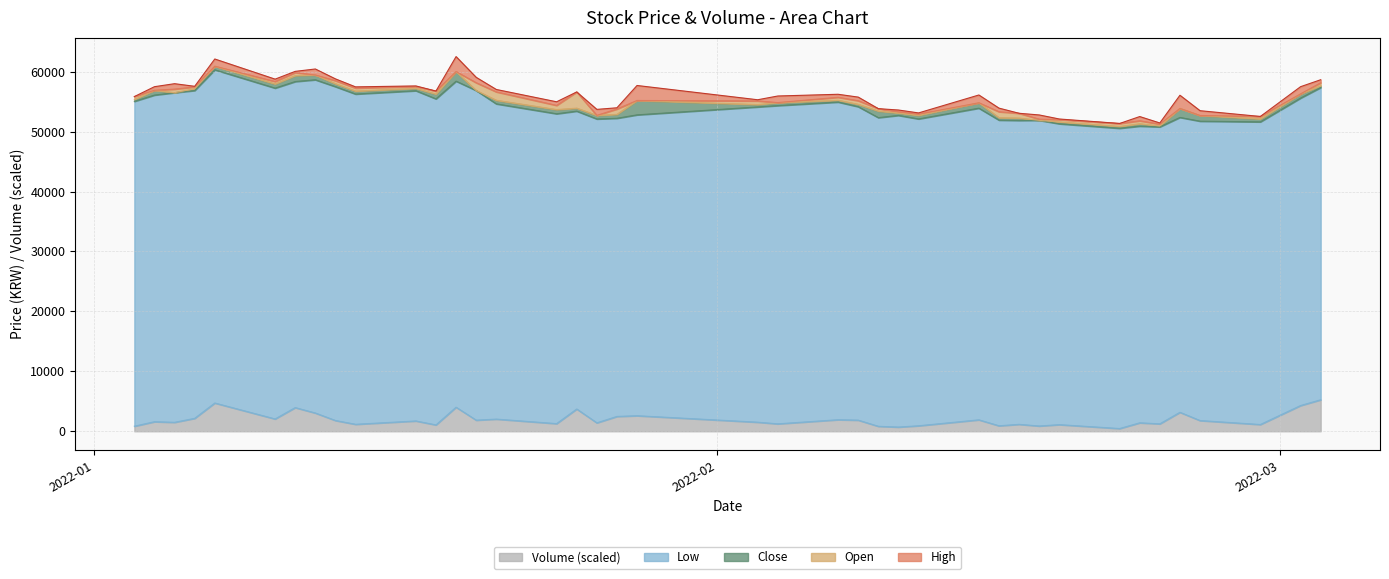

What is the highest value of the Volume (scaled) series?

5252.6